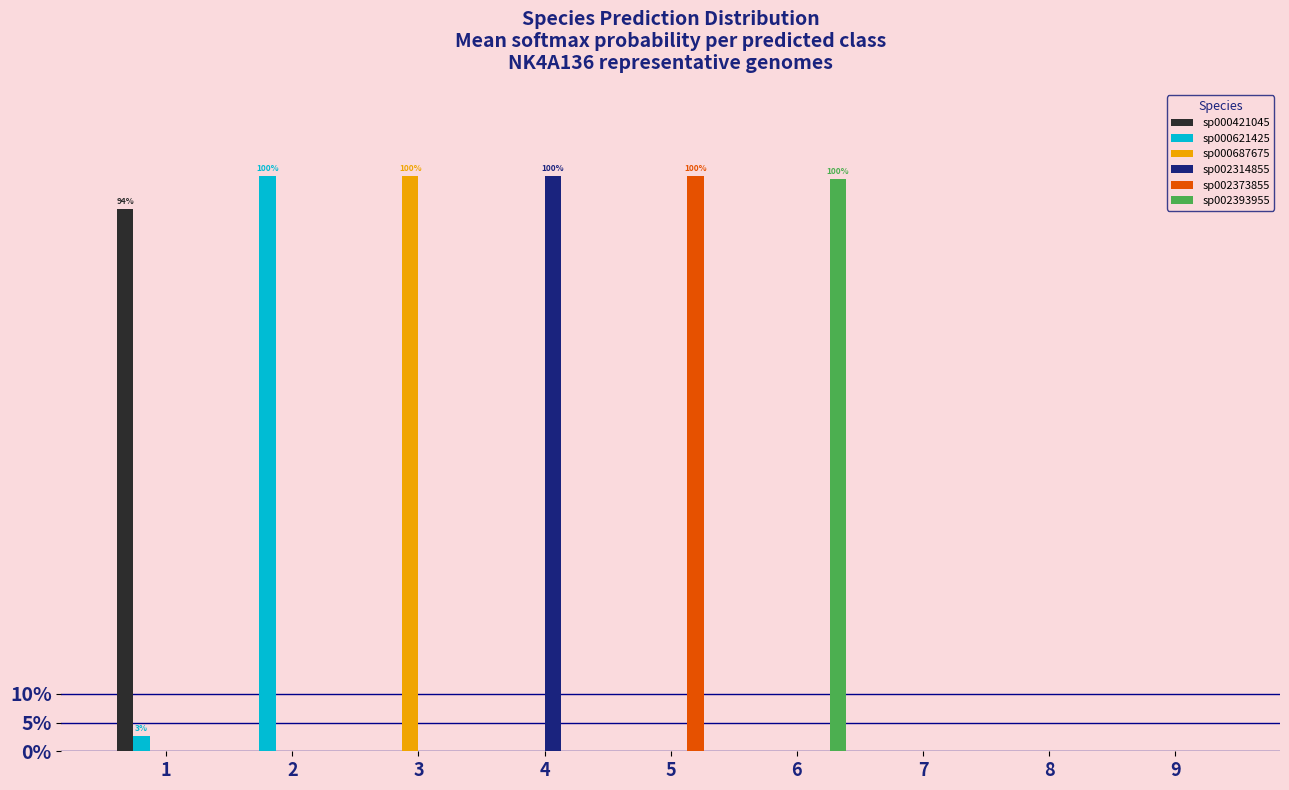

Rank the series at 8 from highest to lowest value.

sp002393955, sp000421045, sp000621425, sp000687675, sp002314855, sp002373855